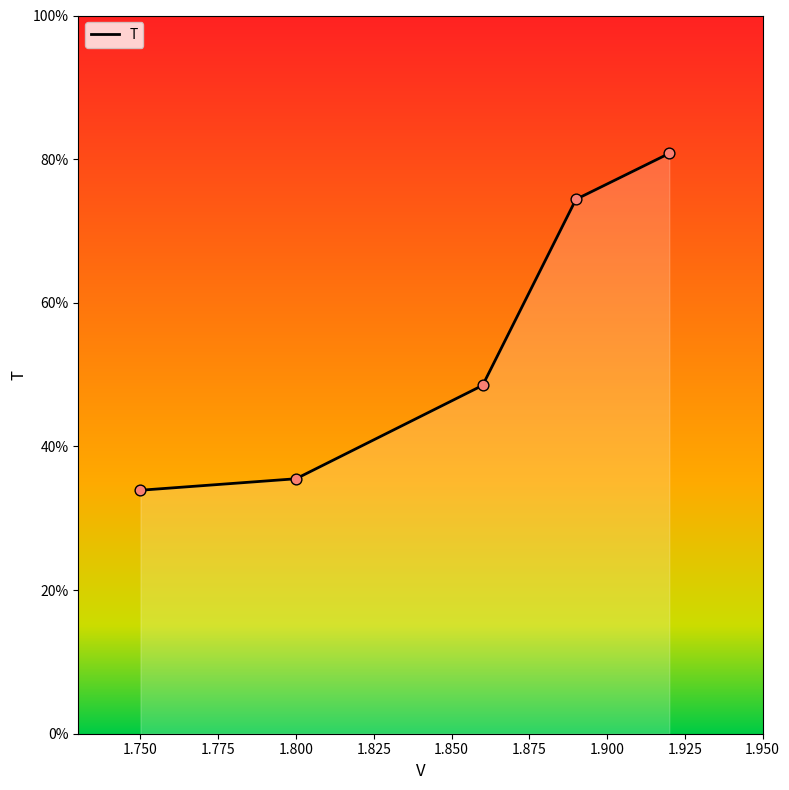

What is the average value?

54.6